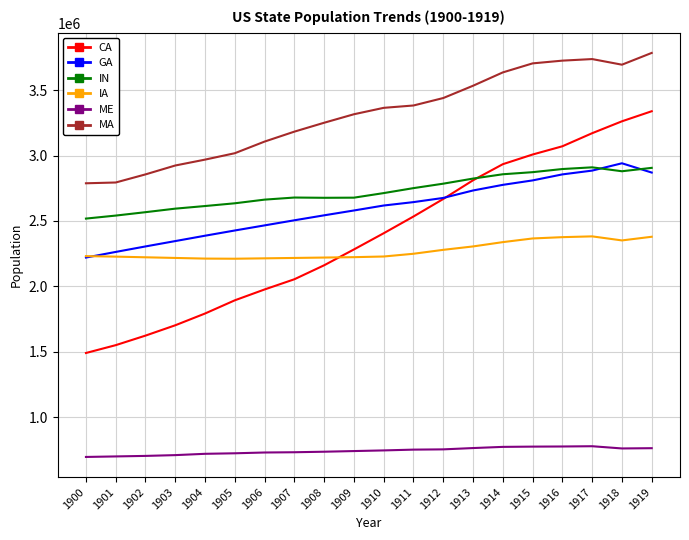

At which category does the chart reach its peak across all series?

1919